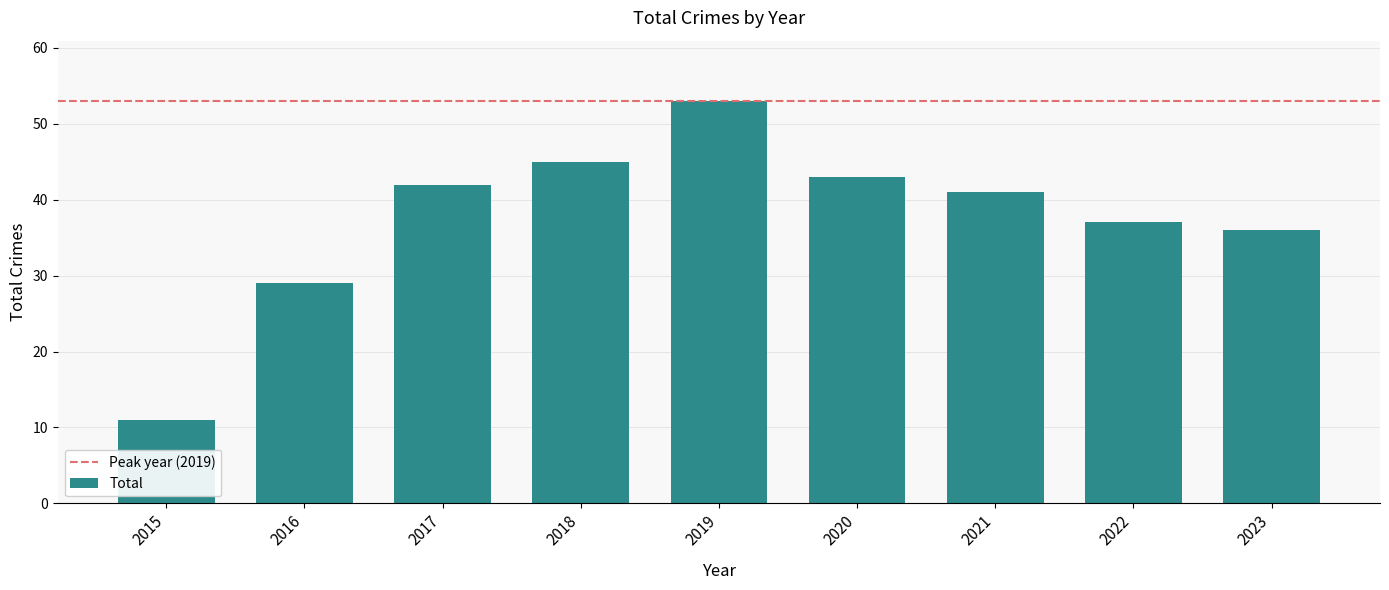

Count the number of categories in the chart.

9